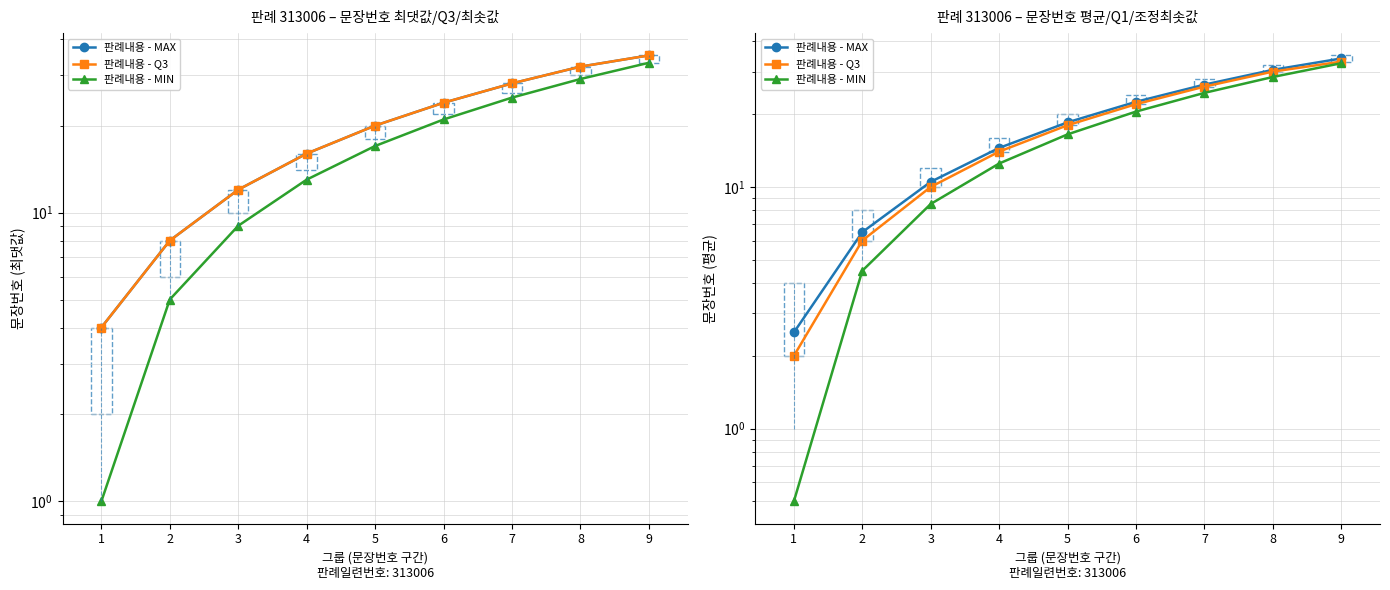

What is the total value across all series at 5?

53.0